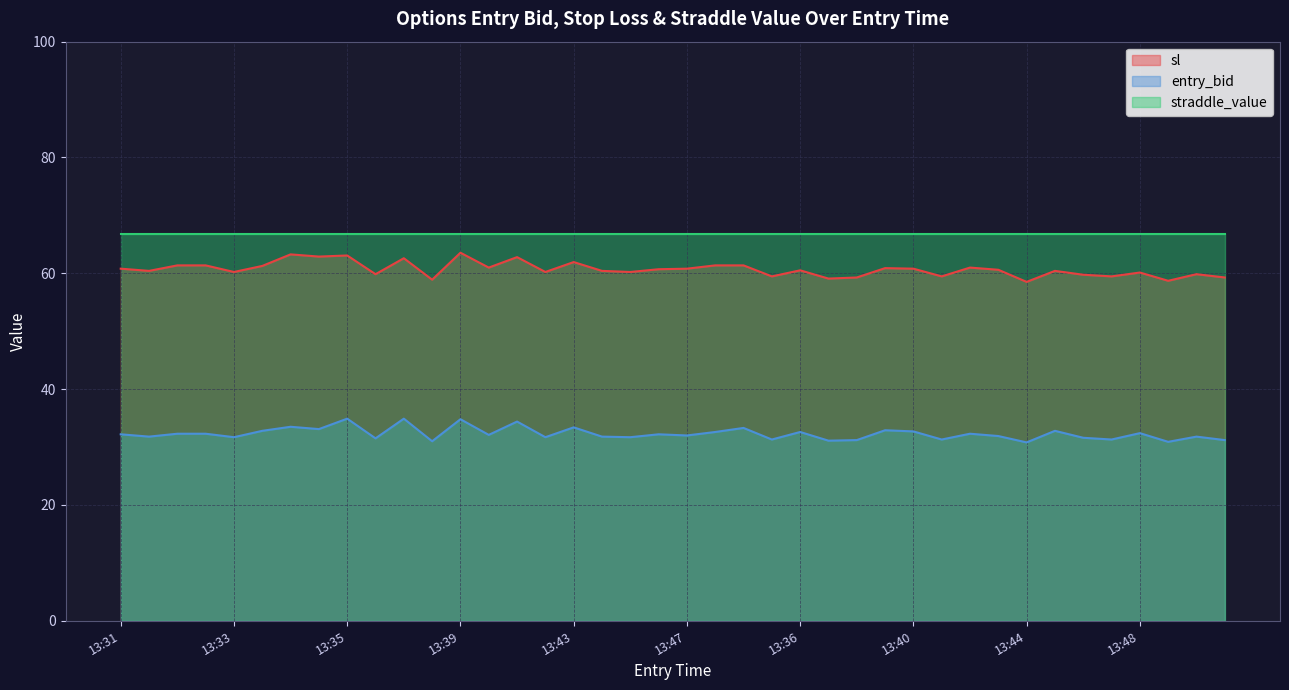

What is the label of the 22nd point from the right?

13:45